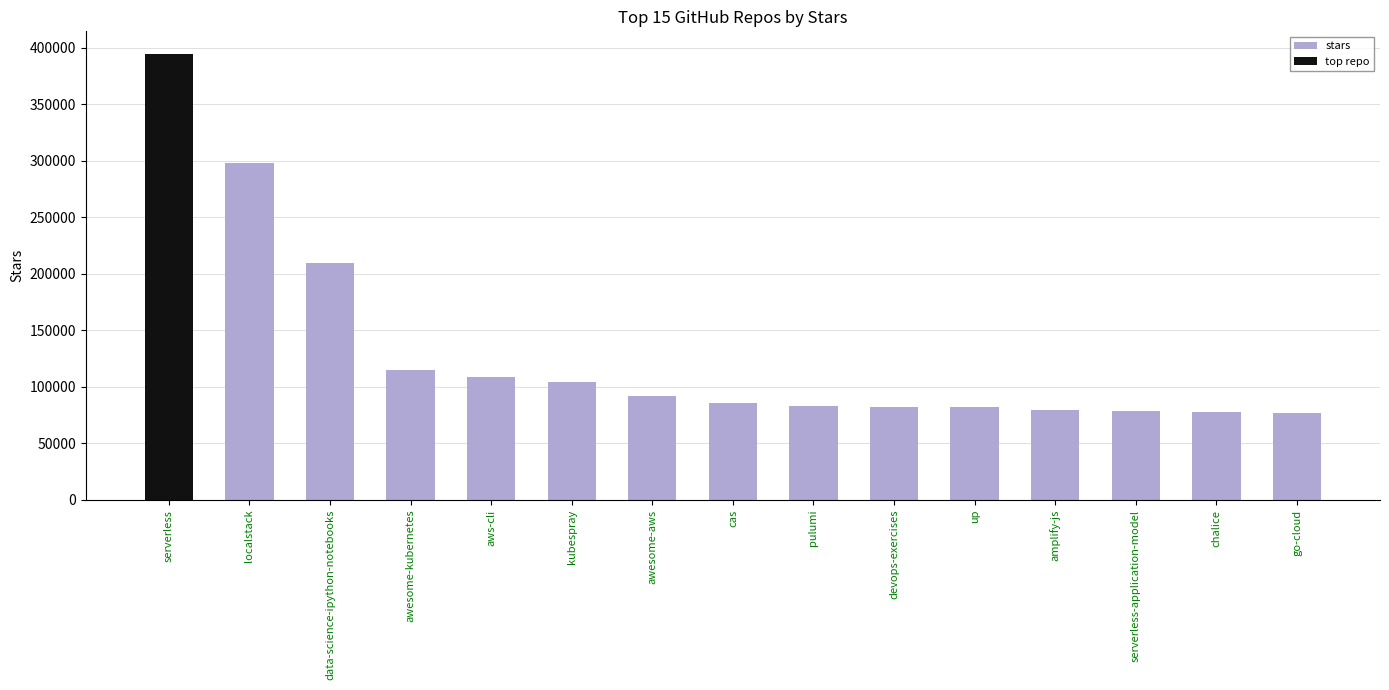

Reading left to right, transcribe all the data shown in this chart.

395000	298000	210000	115000	109000	104000	92000	86000	83000	82000	82000	80000	79000	78000	77000